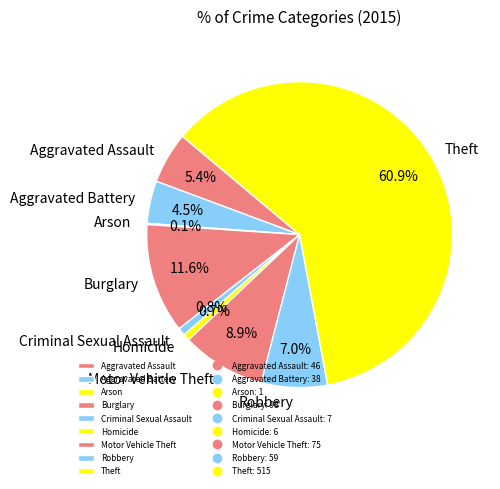

To the nearest percent, what is the combined percentage of Motor Vehicle Theft and Criminal Sexual Assault?

10%